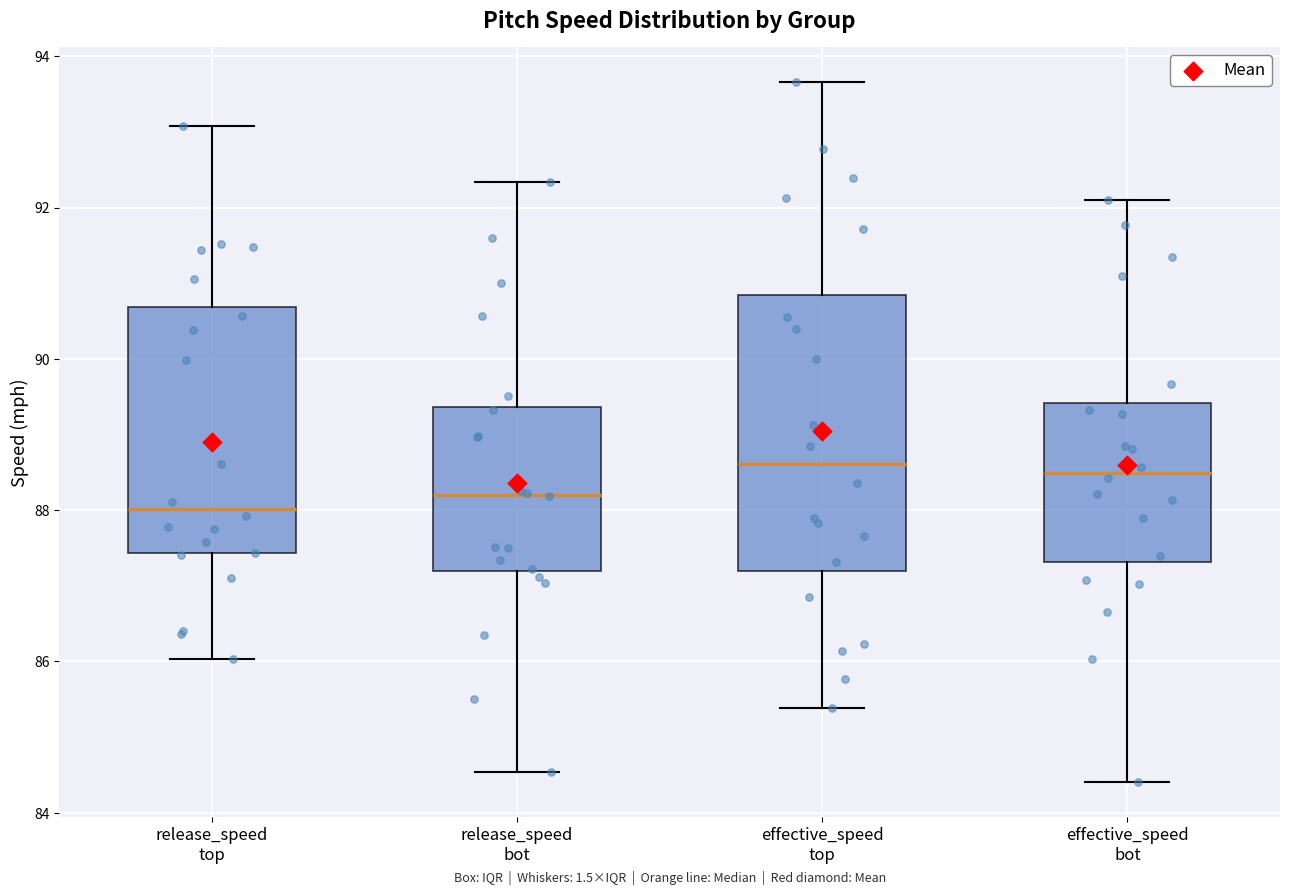

Reading left to right, transcribe this box plot: for each box, give where its median line is, the range the box spans, and where its two whiskers end, as read against the y-axis. The values are not printed on the chart, so give them approximately, as read against the axis.

release_speed top: median 88.0, box 87.4 to 90.6, whiskers 86.0 to 93.0
release_speed bot: median 88.2, box 87.2 to 89.4, whiskers 84.6 to 92.4
effective_speed top: median 88.6, box 87.2 to 90.8, whiskers 85.4 to 93.6
effective_speed bot: median 88.4, box 87.4 to 89.4, whiskers 84.4 to 92.0